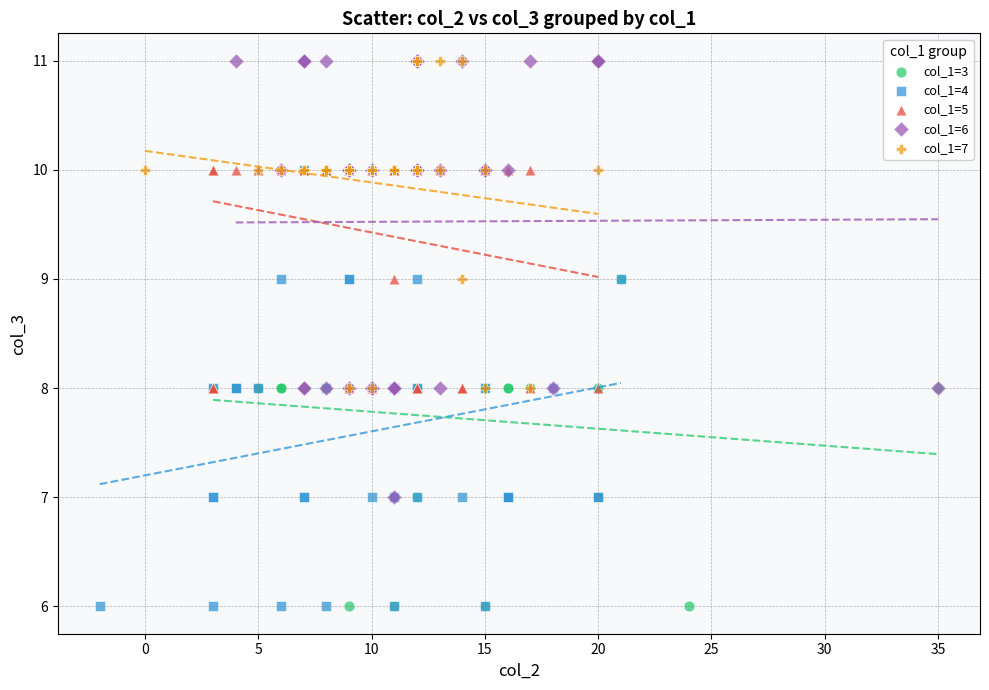

What are all the series names shown in the legend?

col_1=3, col_1=4, col_1=5, col_1=6, col_1=7